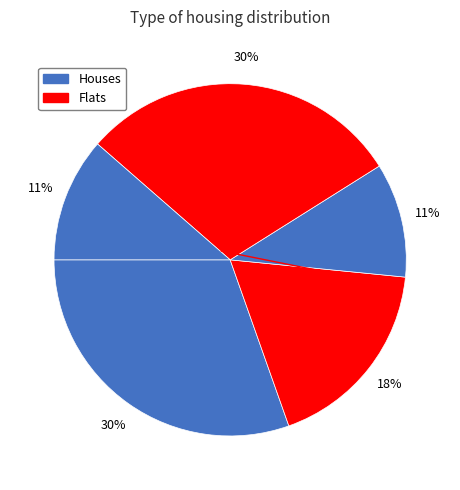

How many segments does this pie chart have?

5